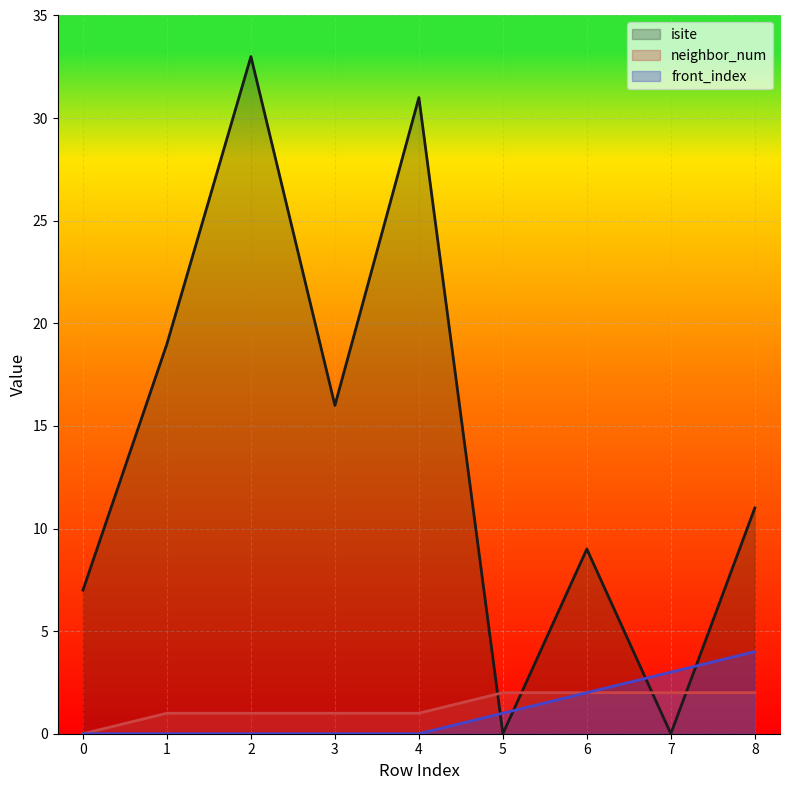

How many lines are shown in the chart?

3